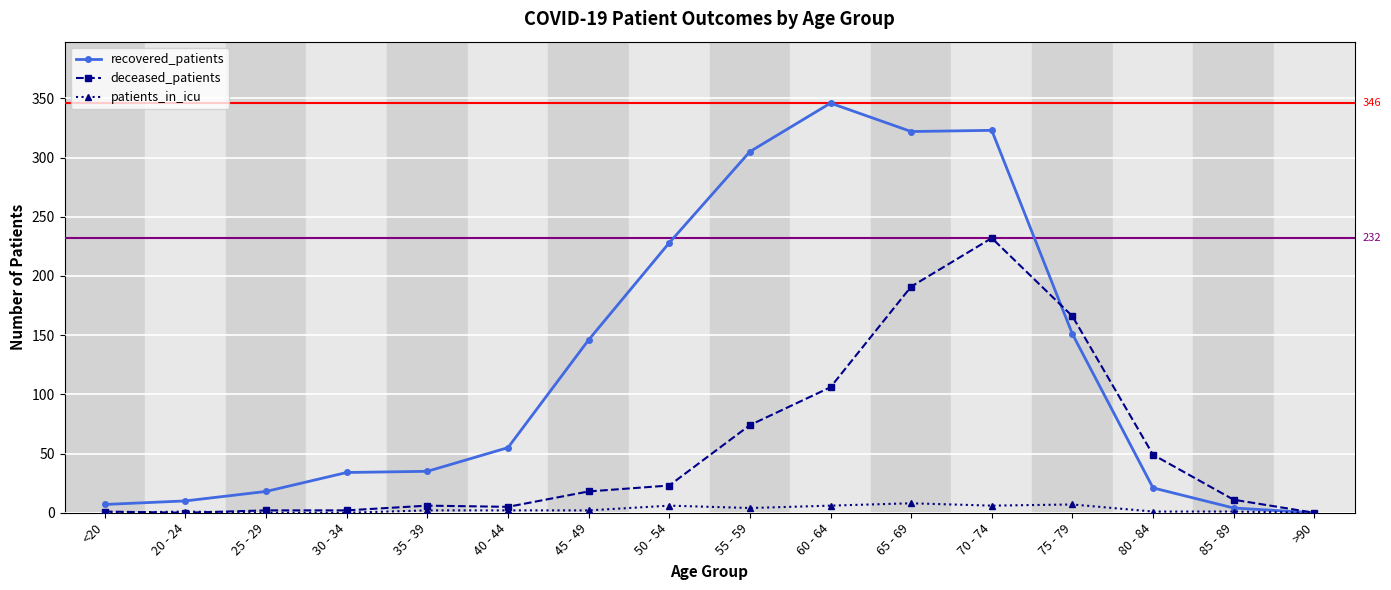

How many values in the recovered_patients series are below 55?

8